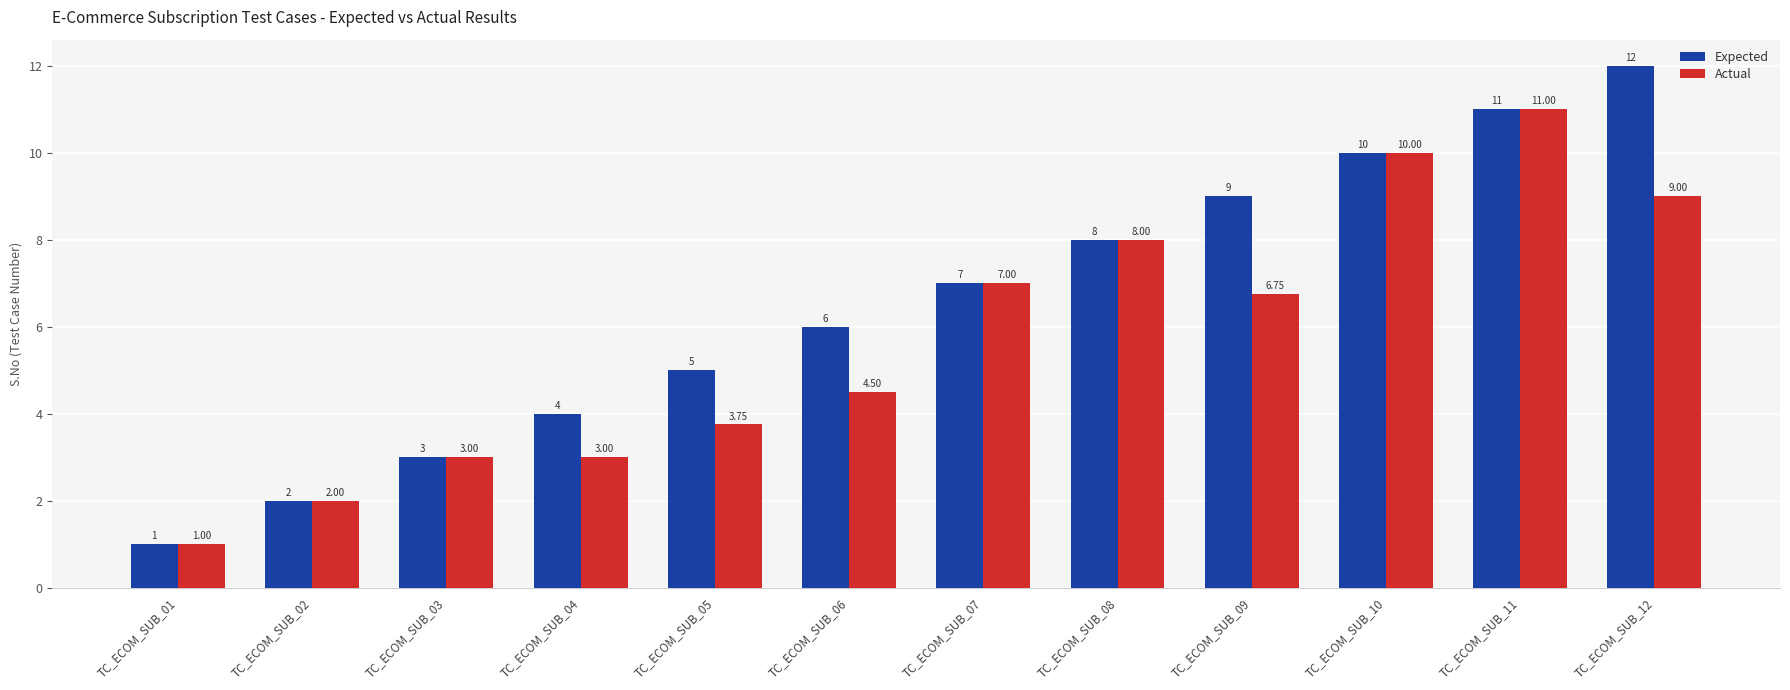

What is the maximum value for Actual?

11.0